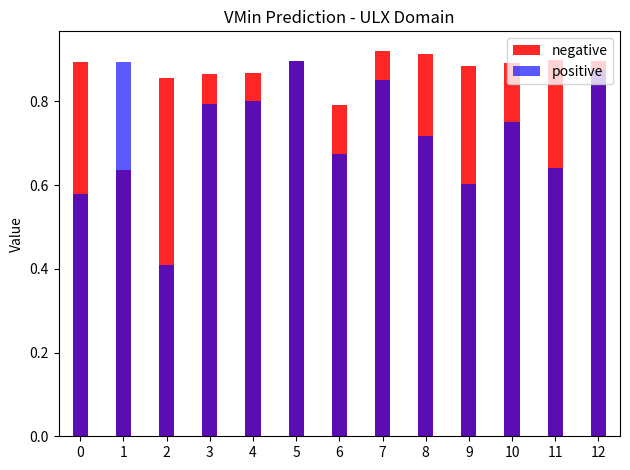

Does the chart contain any negative values?

No